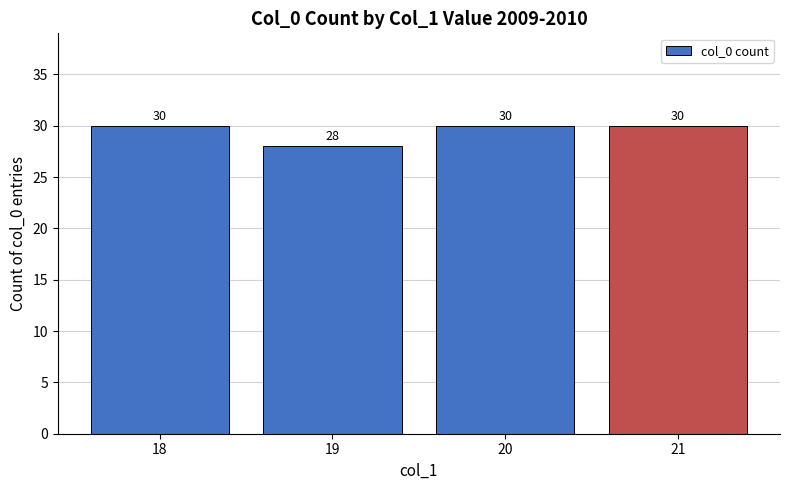

What value does the data have at 18?

30